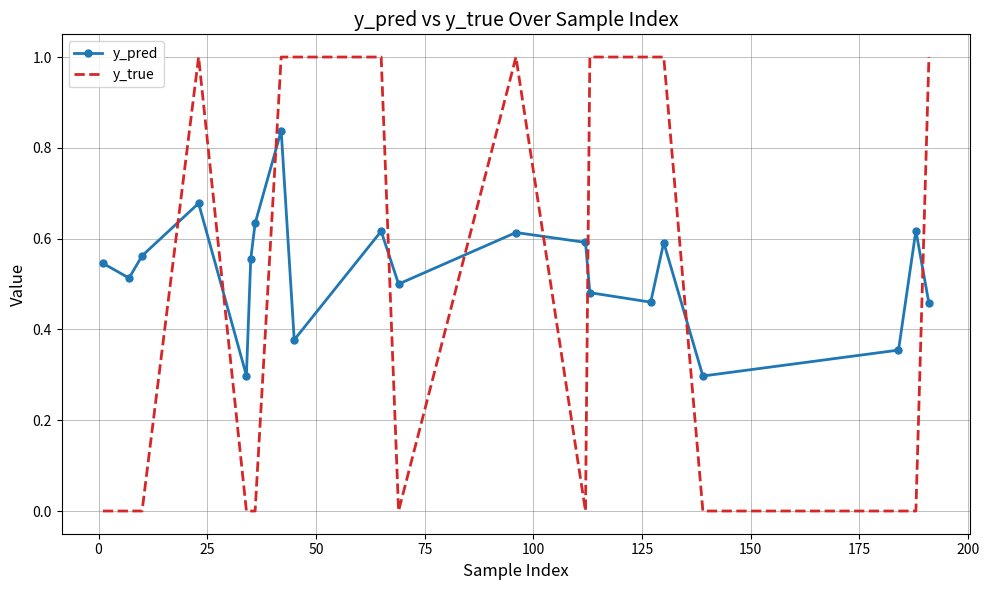

After their last crossing, which series has the higher values: y_true or y_pred?

y_true